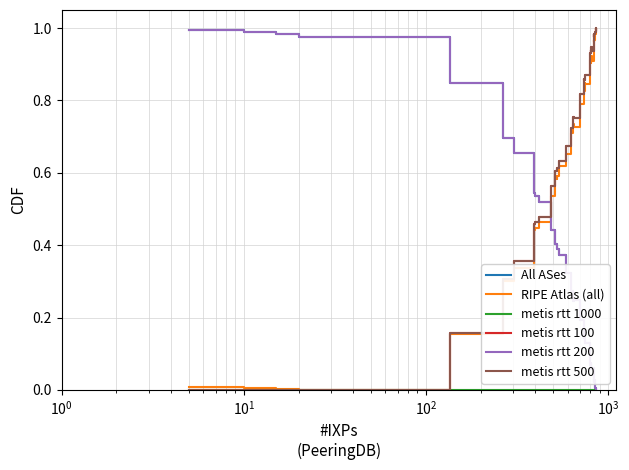

How many lines are shown in the chart?

6